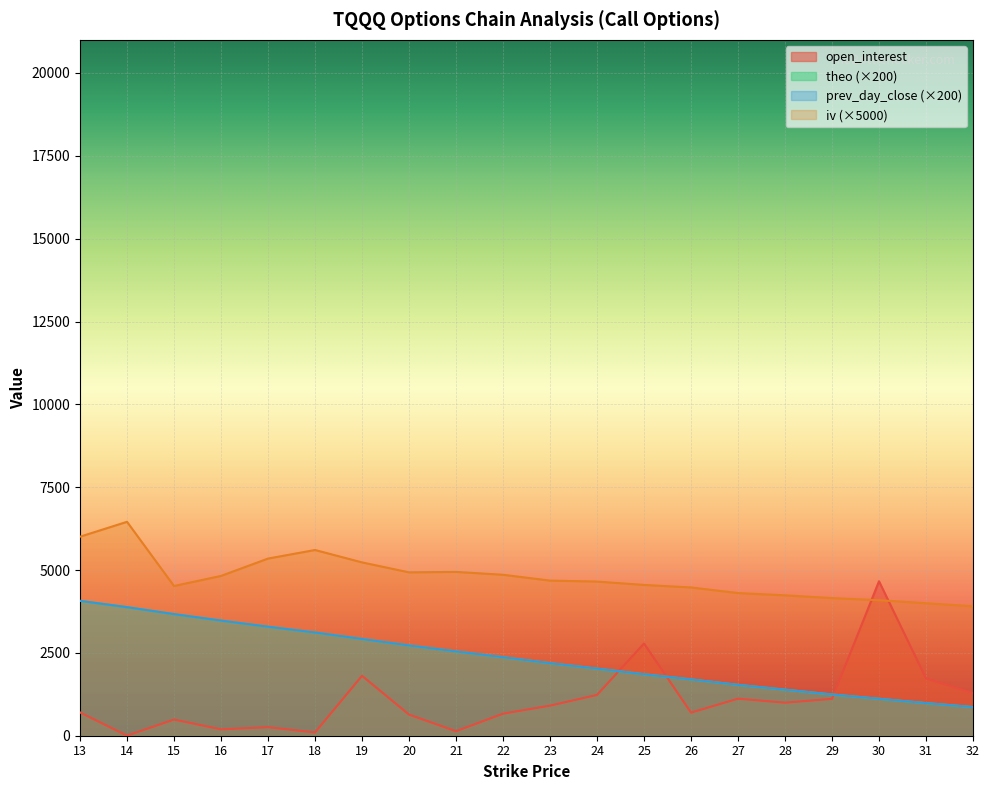

What are all the series names shown in the legend?

open_interest, theo (×200), prev_day_close (×200), iv (×5000)